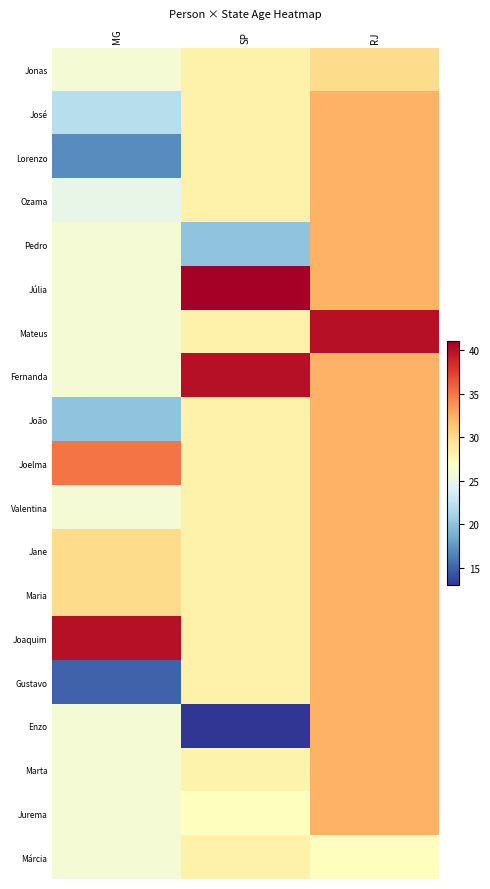

Reading left to right, what are all the values shown in this chart?

Jonas: MG=26.0	SP=28.2	RJ=30.0
José: MG=22.0	SP=28.2	RJ=32.3
Lorenzo: MG=17.0	SP=28.2	RJ=32.3
Ozama: MG=25.0	SP=28.2	RJ=32.3
Pedro: MG=26.0	SP=20.0	RJ=32.3
Júlia: MG=26.0	SP=41.0	RJ=32.3
Mateus: MG=26.0	SP=28.2	RJ=40.0
Fernanda: MG=26.0	SP=40.0	RJ=32.3
João: MG=20.0	SP=28.2	RJ=32.3
Joelma: MG=35.0	SP=28.2	RJ=32.3
Valentina: MG=26.0	SP=28.2	RJ=32.3
Jane: MG=30.0	SP=28.2	RJ=32.3
Maria: MG=30.0	SP=28.2	RJ=32.3
Joaquim: MG=40.0	SP=28.2	RJ=32.3
Gustavo: MG=15.0	SP=28.2	RJ=32.3
Enzo: MG=26.0	SP=13.0	RJ=32.3
Marta: MG=26.0	SP=28.0	RJ=32.3
Jurema: MG=26.0	SP=27.0	RJ=32.3
Márcia: MG=26.0	SP=28.2	RJ=27.0